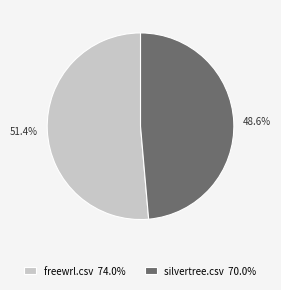

To the nearest percent, what percentage of the pie is silvertree.csv?

49%